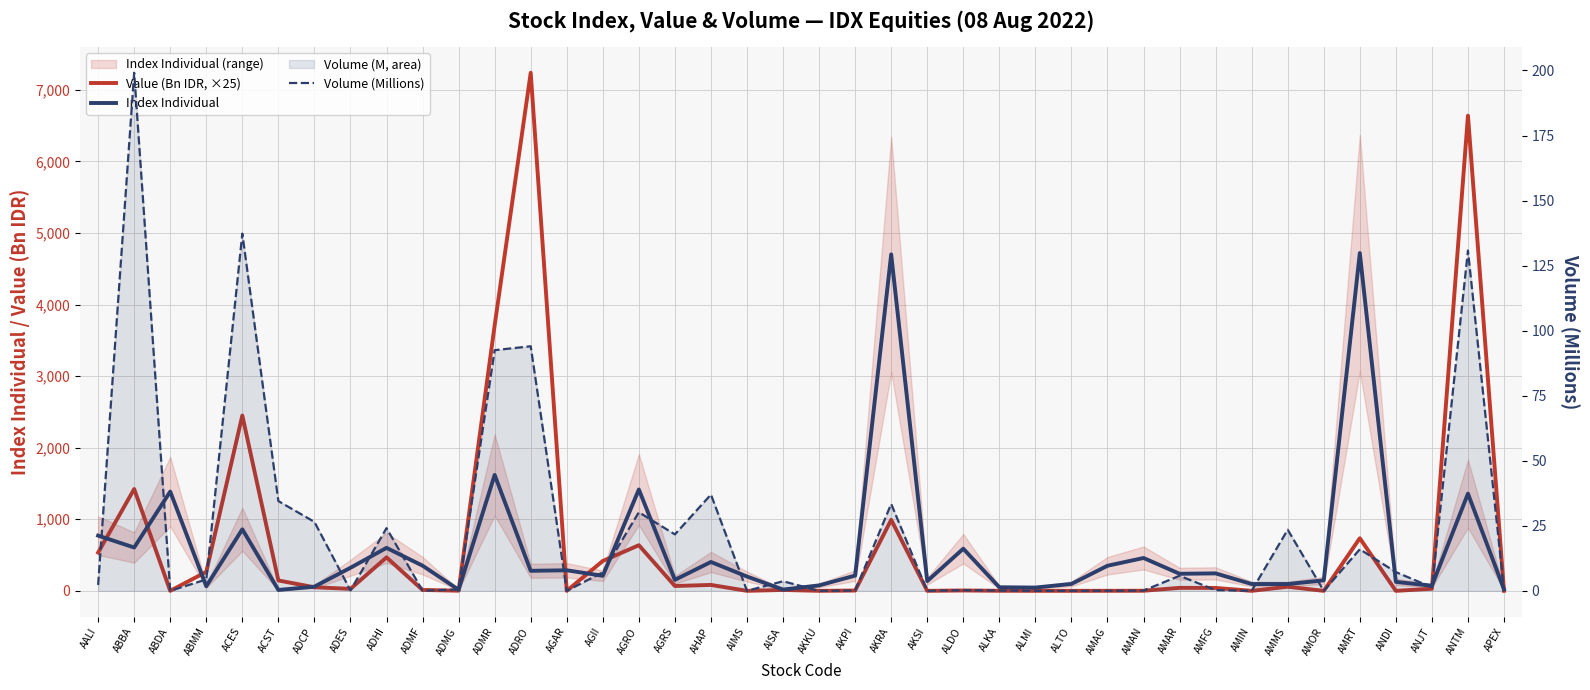

True or false: Value (Bn IDR, ×25) has more than 1 interior local peaks.

True